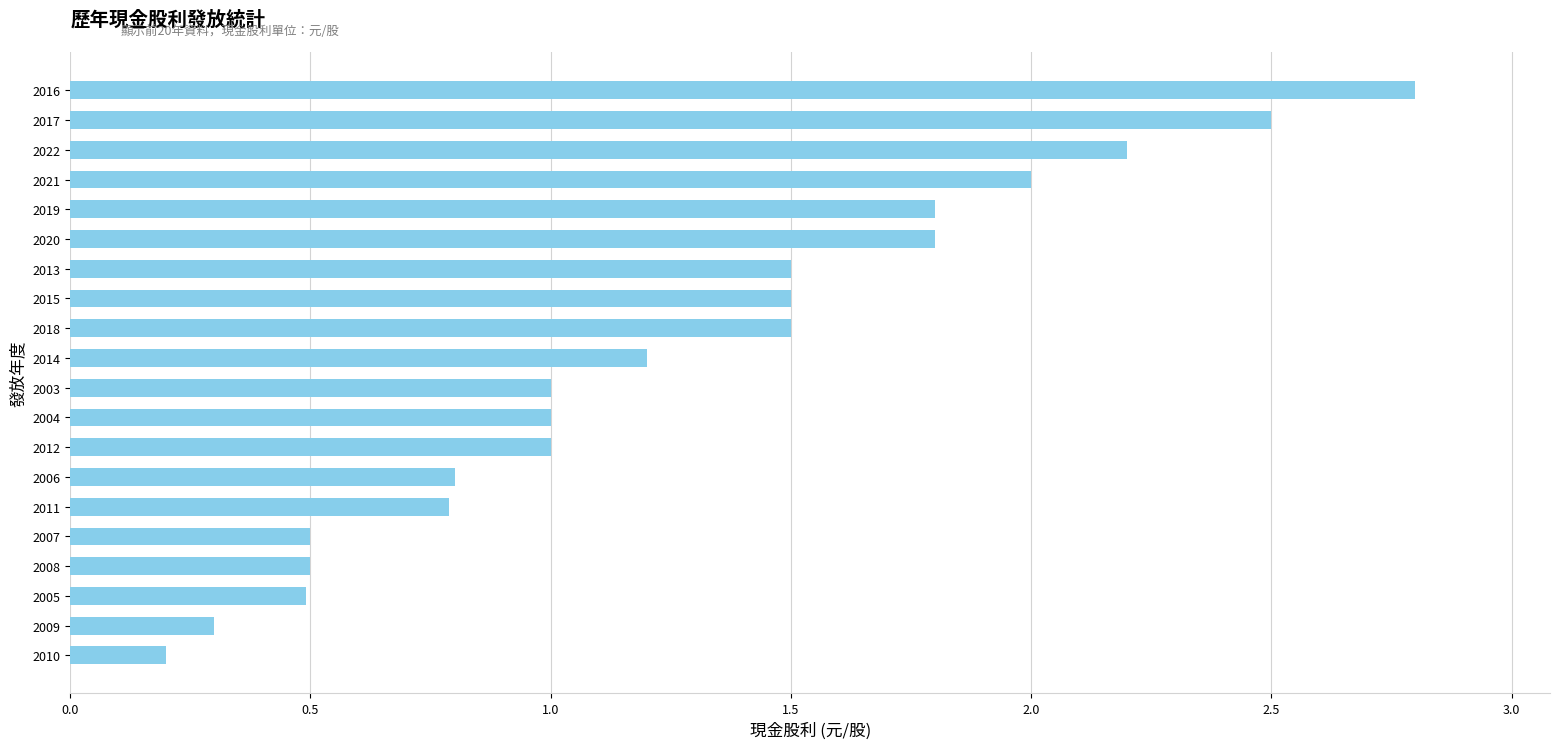

Are the bars grouped side by side (vs. stacked)?

No